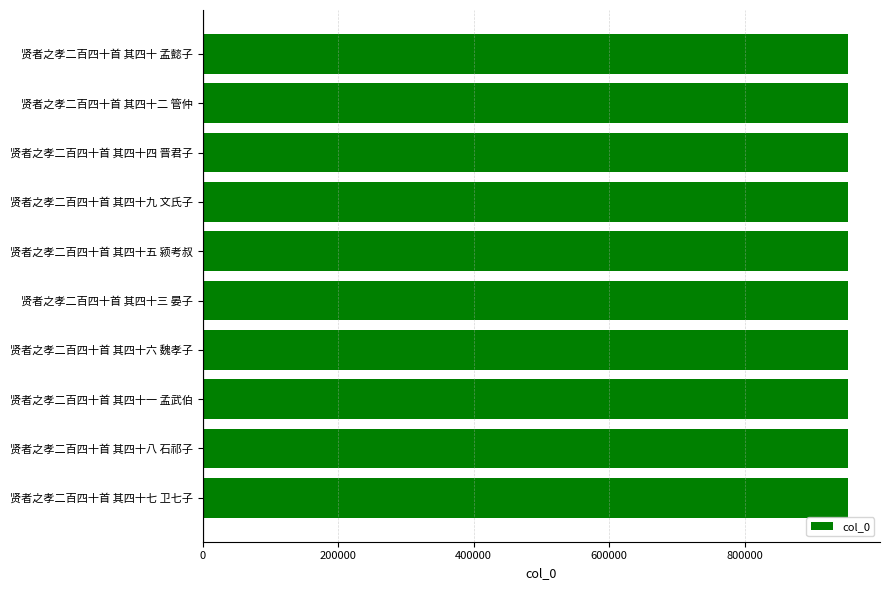

Approximately how many times larger is the value at 贤者之孝二百四十首 其四十六 魏孝子 compared to 贤者之孝二百四十首 其四十七 卫七子?

1.0